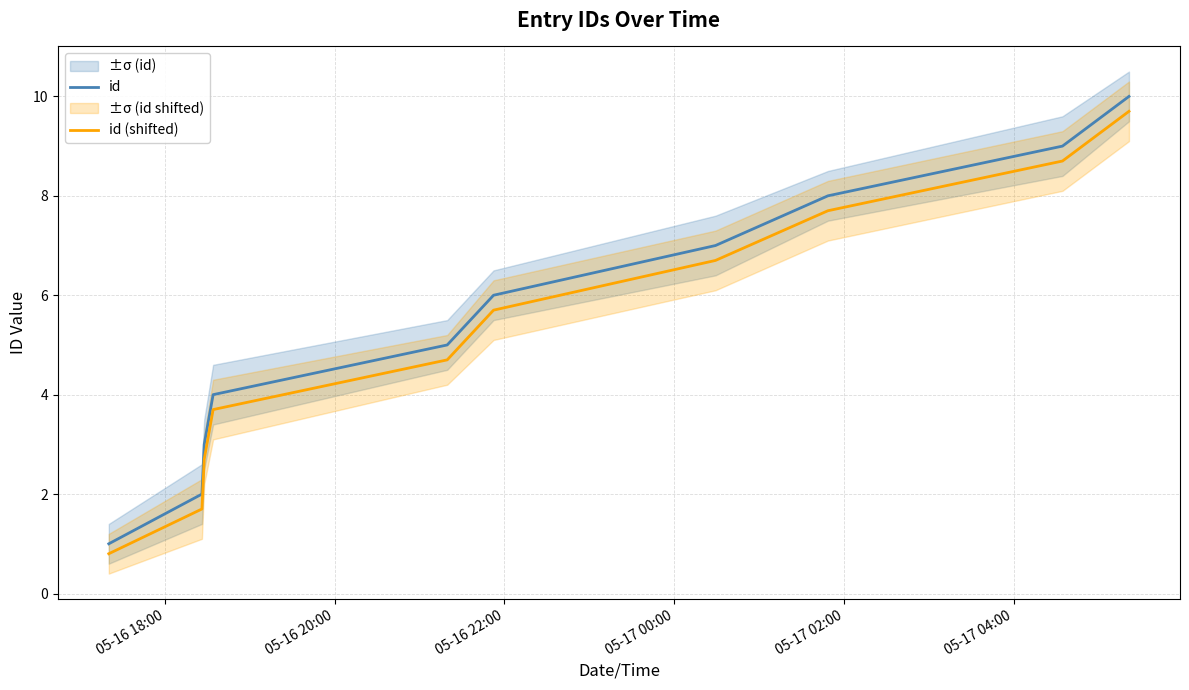

Reading right to left, what are all the values shown in this chart?

id: 10.0	9.0	8.0	7.0	6.0	5.0	4.0	3.0	2.0	1.0
id (shifted): 9.7	8.7	7.7	6.7	5.7	4.7	3.7	2.7	1.7	0.8